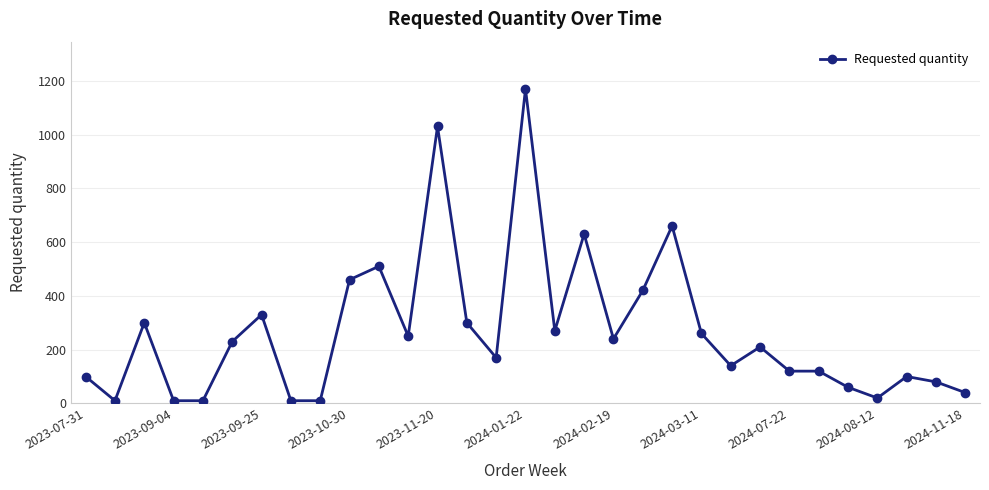

What is the sum of all values?

8270